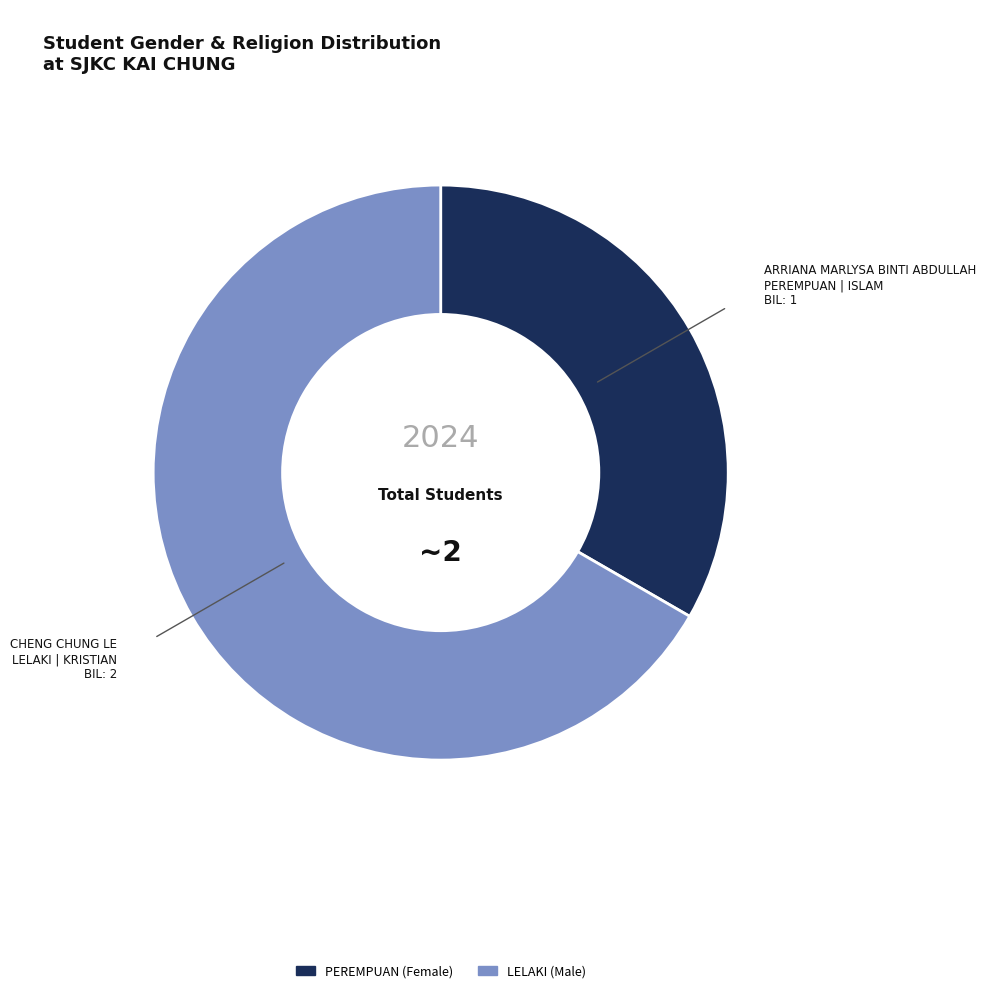

Is there a majority slice in this chart?

Yes